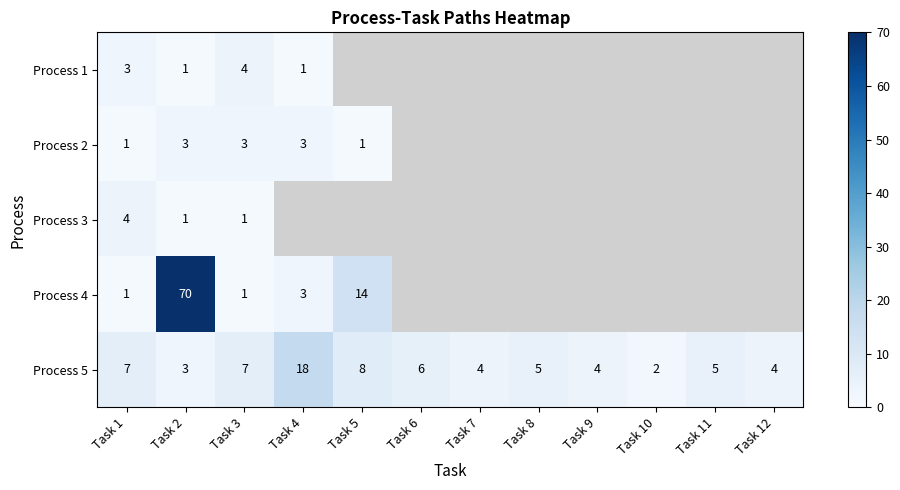

What is the total value across all series at Task 3?

16